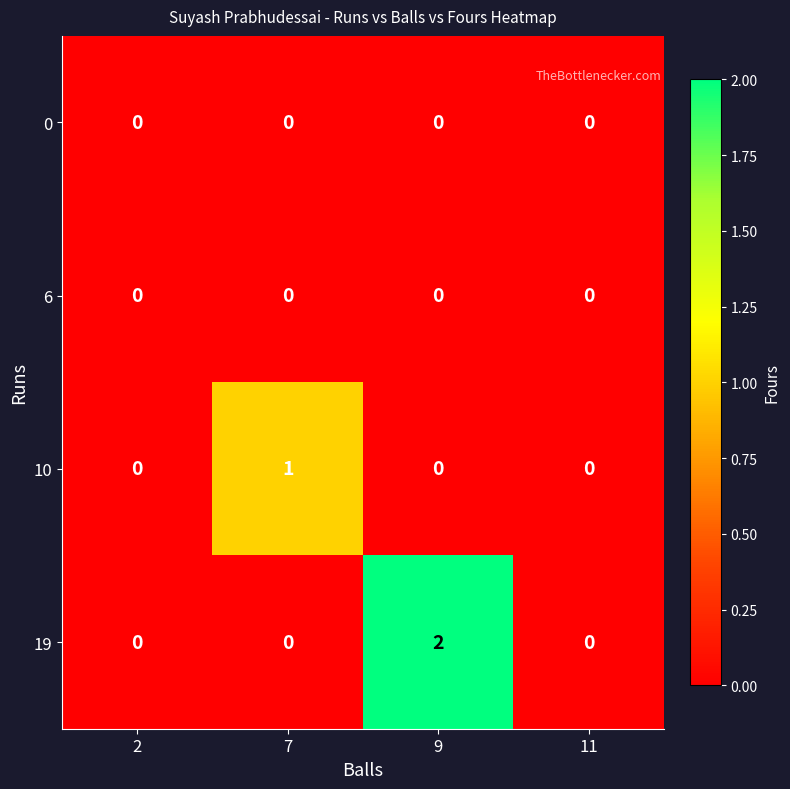

Reading right to left, what are all the values shown in this chart?

0: 0	0	0	0
6: 0	0	0	0
10: 0	0	1	0
19: 0	2	0	0